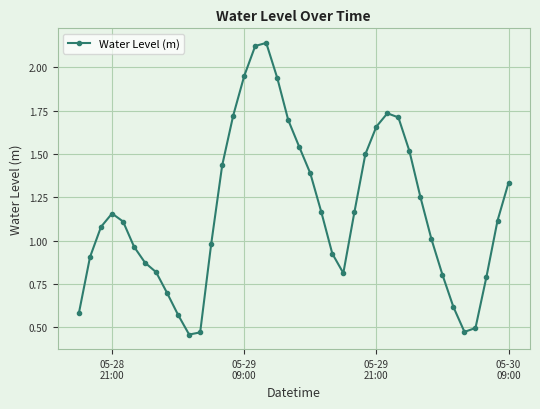

What is the sum of all values?

46.7